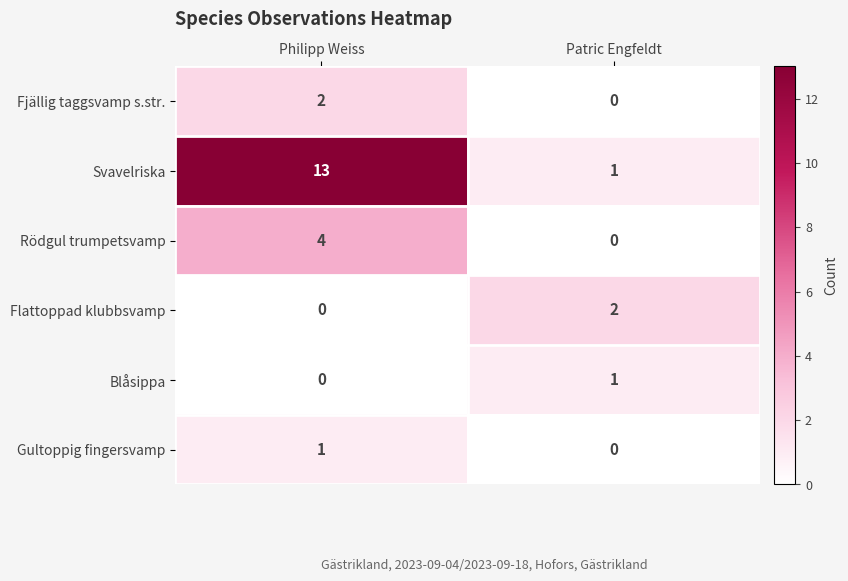

At which label is Blåsippa closest to 0?

Philipp Weiss